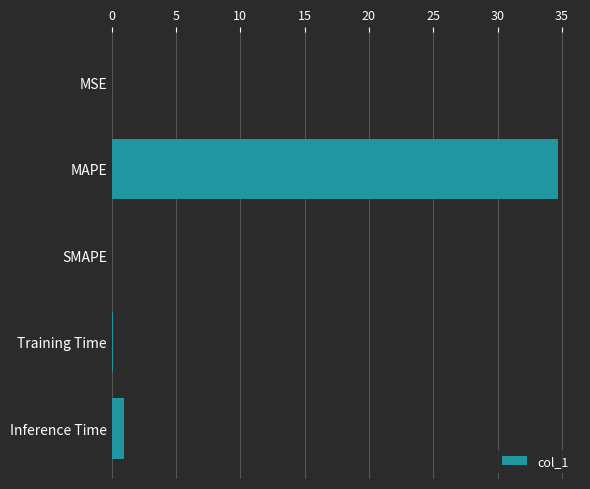

The value at Inference Time is 1.0. True or false?

True